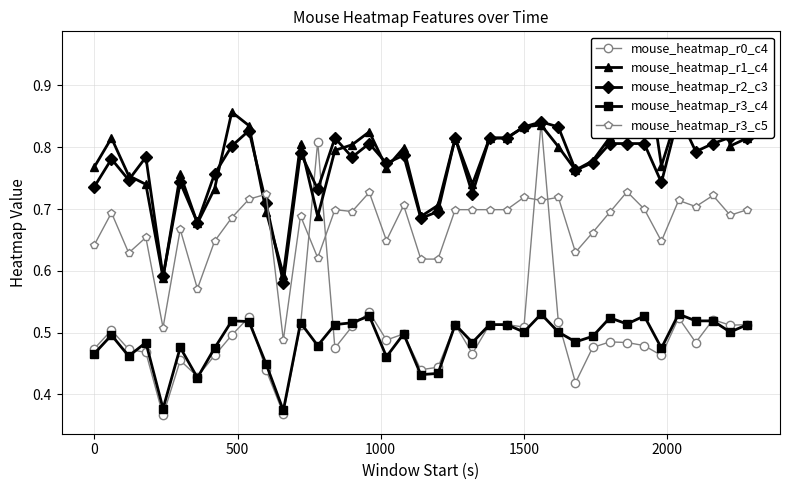

How many intersections are there between mouse_heatmap_r0_c4 and mouse_heatmap_r2_c3?

2